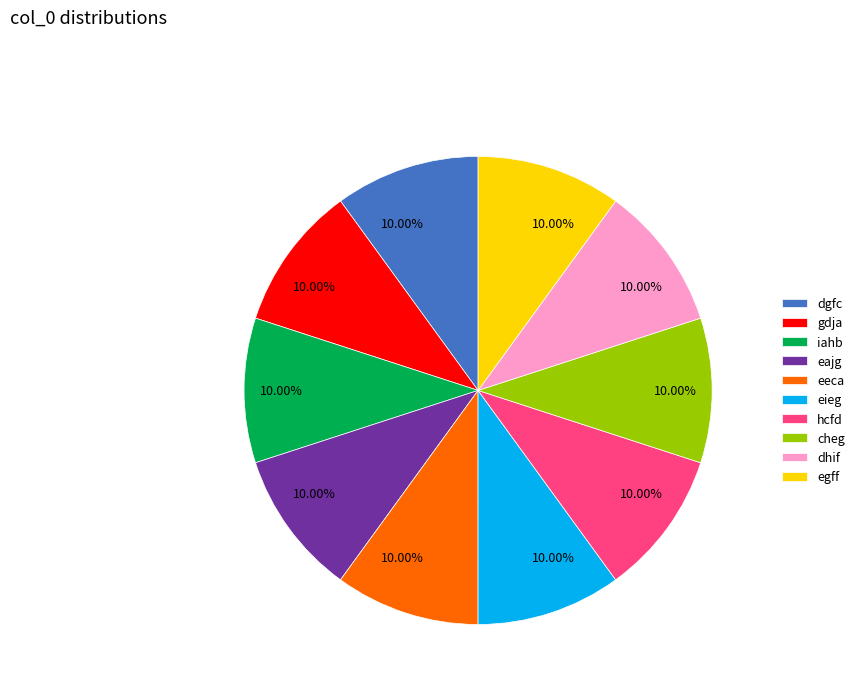

What is the ratio of the value at gdja to the value at eajg?

1.0